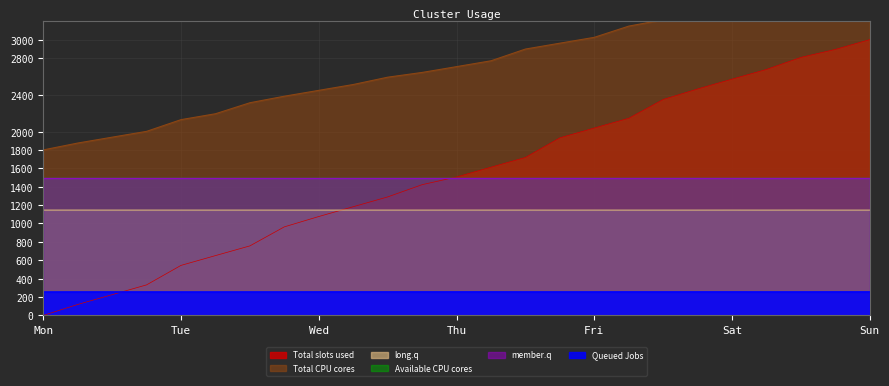

What is the difference between the maximum and minimum values in the Available CPU cores (Untitled 6) series?

0.3